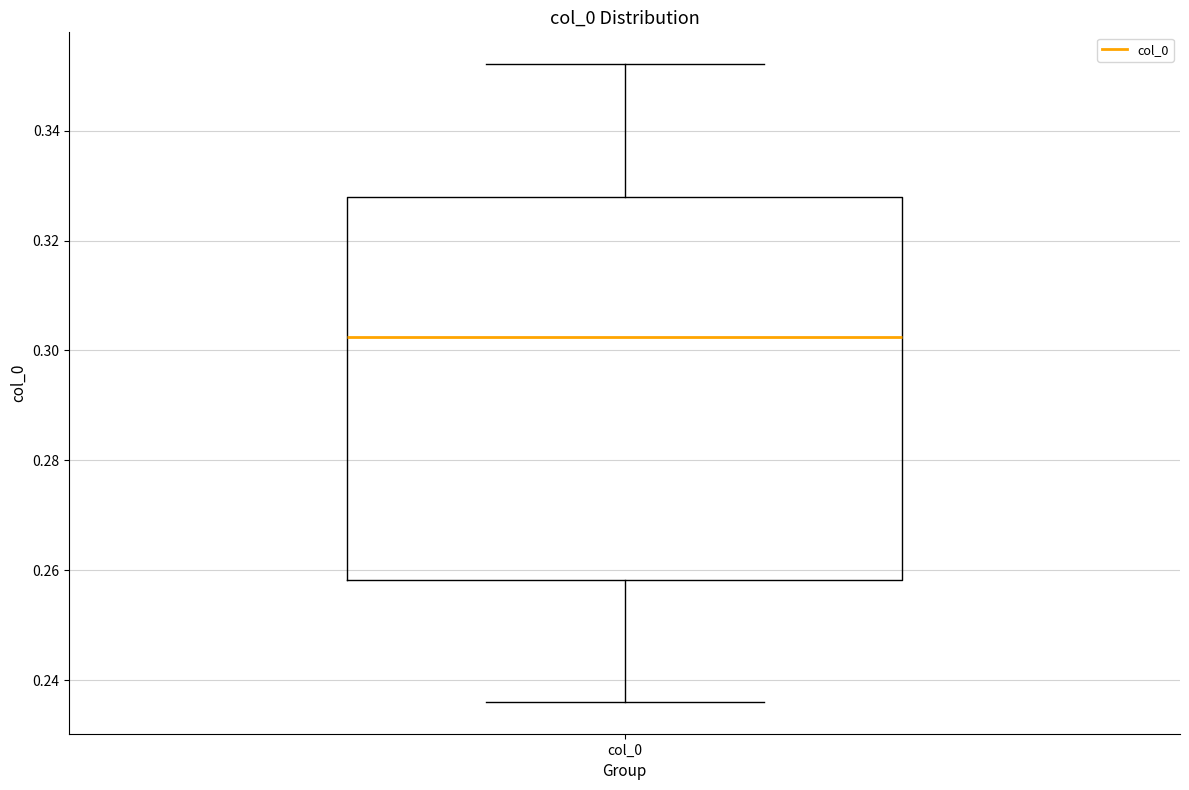

Transcribe this box plot: give where the median line is, the range the box spans, and where the two whiskers end, as read against the y-axis. The values are not printed on the chart, so give them approximately, as read against the axis.

median 0.302, box 0.258 to 0.328, whiskers 0.236 to 0.352